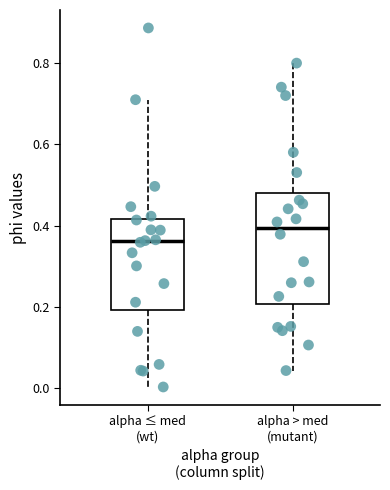

Which box has the highest median line?

alpha > med (mutant)